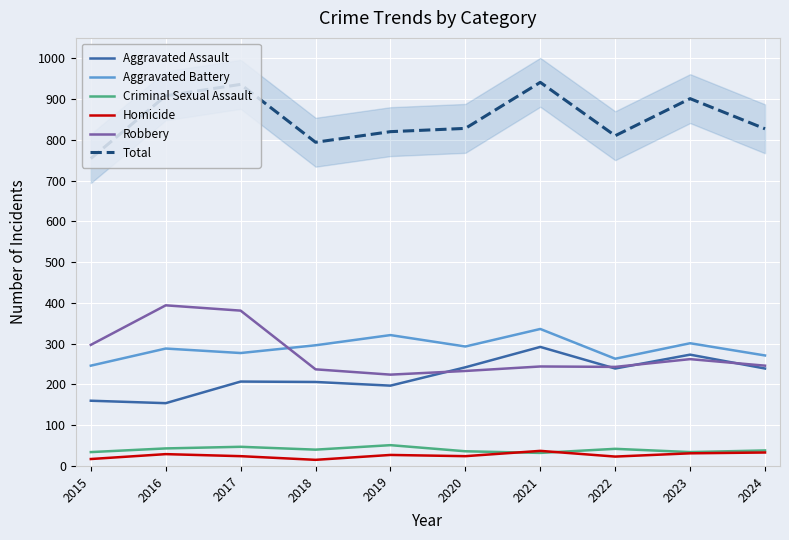

True or false: Aggravated Battery and Total cross at least once.

False